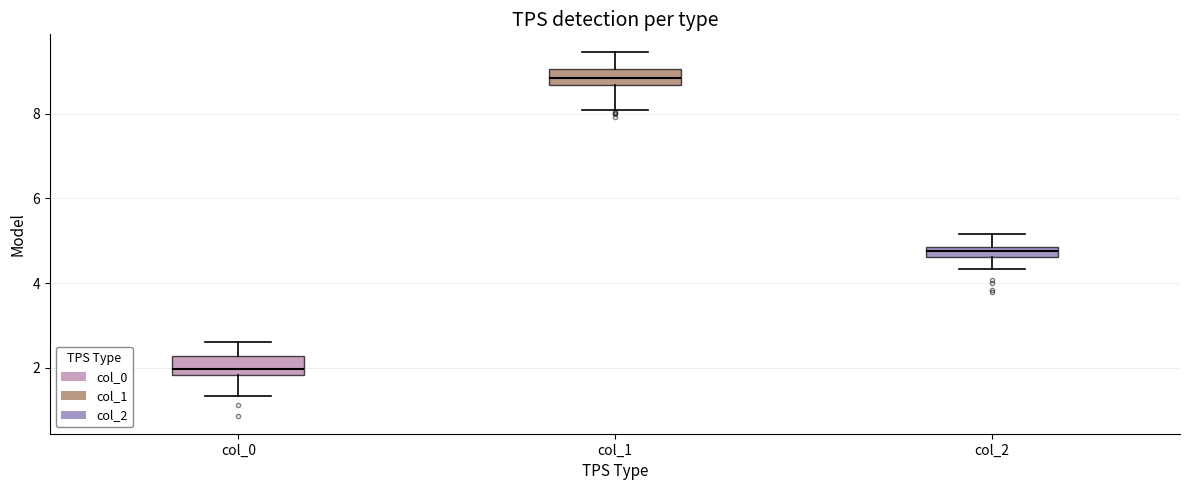

Which box's median line is the highest?

col_1